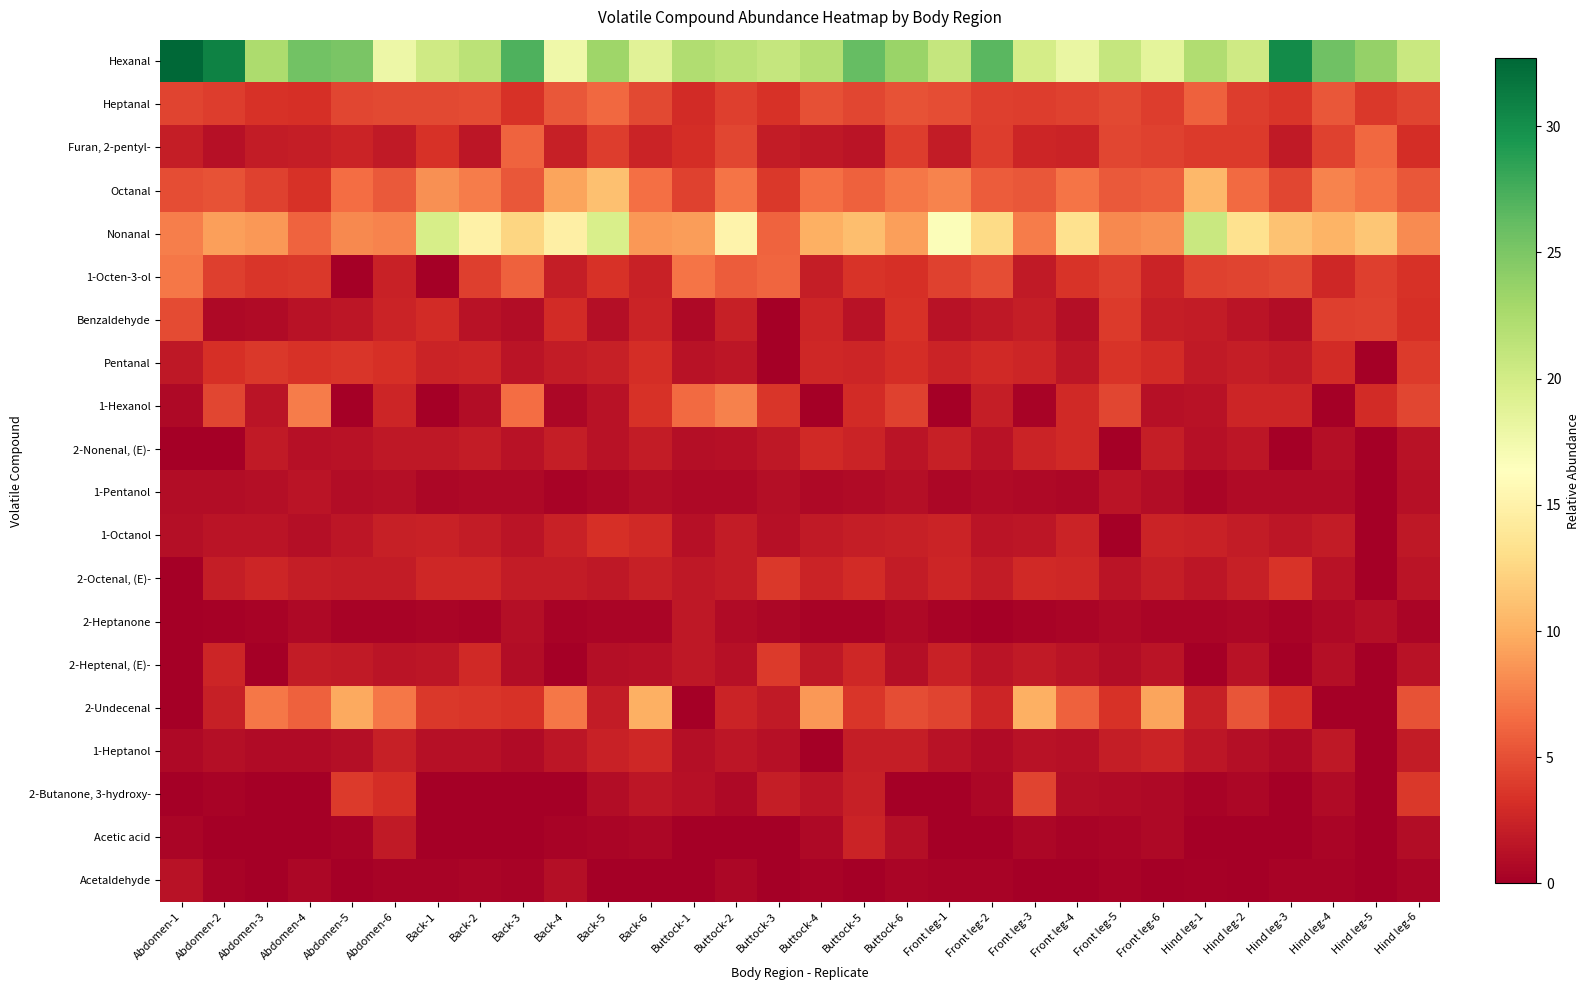

Reading right to left, what are all the values shown in this chart?

Hexanal: Hind leg-6=20.7	Hind leg-5=23.7	Hind leg-4=25.6	Hind leg-3=30.2	Hind leg-2=20.3	Hind leg-1=22.2	Front leg-6=18.5	Front leg-5=20.9	Front leg-4=18.1	Front leg-3=19.8	Front leg-2=26.7	Front leg-1=20.9	Buttock-6=23.5	Buttock-5=26.1	Buttock-4=22.0	Buttock-3=20.9	Buttock-2=21.5	Buttock-1=22.2	Back-6=18.9	Back-5=23.2	Back-4=17.7	Back-3=27.1	Back-2=21.6	Back-1=20.2	Abdomen-6=17.9	Abdomen-5=25.1	Abdomen-4=25.5	Abdomen-3=22.4	Abdomen-2=30.9	Abdomen-1=32.7
Heptanal: Hind leg-6=4.4	Hind leg-5=3.7	Hind leg-4=5.5	Hind leg-3=3.6	Hind leg-2=4.0	Hind leg-1=6.0	Front leg-6=4.0	Front leg-5=4.7	Front leg-4=4.3	Front leg-3=4.0	Front leg-2=4.1	Front leg-1=5.0	Buttock-6=5.1	Buttock-5=4.6	Buttock-4=5.1	Buttock-3=3.4	Buttock-2=4.2	Buttock-1=3.0	Back-6=4.7	Back-5=6.4	Back-4=5.5	Back-3=3.3	Back-2=4.8	Back-1=4.6	Abdomen-6=4.6	Abdomen-5=4.6	Abdomen-4=3.2	Abdomen-3=3.4	Abdomen-2=4.0	Abdomen-1=4.5
Furan, 2-pentyl-: Hind leg-6=3.1	Hind leg-5=6.3	Hind leg-4=4.3	Hind leg-3=1.8	Hind leg-2=4.0	Hind leg-1=3.9	Front leg-6=4.3	Front leg-5=4.5	Front leg-4=2.5	Front leg-3=2.6	Front leg-2=4.0	Front leg-1=1.9	Buttock-6=4.0	Buttock-5=1.5	Buttock-4=1.8	Buttock-3=2.0	Buttock-2=4.5	Buttock-1=3.2	Back-6=2.5	Back-5=4.0	Back-4=2.2	Back-3=6.1	Back-2=1.6	Back-1=3.4	Abdomen-6=1.8	Abdomen-5=2.5	Abdomen-4=2.1	Abdomen-3=2.0	Abdomen-2=1.2	Abdomen-1=2.1
Octanal: Hind leg-6=5.5	Hind leg-5=6.8	Hind leg-4=7.7	Hind leg-3=4.5	Hind leg-2=6.4	Hind leg-1=10.6	Front leg-6=5.8	Front leg-5=5.5	Front leg-4=6.9	Front leg-3=5.5	Front leg-2=5.7	Front leg-1=7.7	Buttock-6=7.0	Buttock-5=5.9	Buttock-4=6.8	Buttock-3=3.8	Buttock-2=6.9	Buttock-1=4.2	Back-6=6.8	Back-5=11.1	Back-4=9.4	Back-3=5.4	Back-2=7.3	Back-1=8.4	Abdomen-6=5.6	Abdomen-5=6.6	Abdomen-4=3.4	Abdomen-3=4.3	Abdomen-2=5.2	Abdomen-1=4.9
Nonanal: Hind leg-6=8.1	Hind leg-5=11.4	Hind leg-4=10.2	Hind leg-3=11.2	Hind leg-2=13.3	Hind leg-1=20.6	Front leg-6=8.3	Front leg-5=7.9	Front leg-4=13.3	Front leg-3=7.4	Front leg-2=12.9	Front leg-1=16.7	Buttock-6=9.2	Buttock-5=11.0	Buttock-4=10.0	Buttock-3=6.0	Buttock-2=15.1	Buttock-1=9.0	Back-6=8.7	Back-5=19.7	Back-4=14.8	Back-3=12.5	Back-2=14.9	Back-1=19.7	Abdomen-6=7.8	Abdomen-5=8.0	Abdomen-4=6.1	Abdomen-3=8.7	Abdomen-2=9.2	Abdomen-1=7.4
1-Octen-3-ol: Hind leg-6=3.4	Hind leg-5=4.2	Hind leg-4=2.8	Hind leg-3=4.7	Hind leg-2=4.4	Hind leg-1=4.3	Front leg-6=2.5	Front leg-5=4.1	Front leg-4=3.5	Front leg-3=1.8	Front leg-2=4.9	Front leg-1=4.2	Buttock-6=3.2	Buttock-5=3.5	Buttock-4=2.1	Buttock-3=6.2	Buttock-2=5.7	Buttock-1=6.9	Back-6=2.4	Back-5=3.3	Back-4=2.1	Back-3=6.0	Back-2=4.2	Back-1=0.0	Abdomen-6=2.3	Abdomen-5=0.0	Abdomen-4=3.7	Abdomen-3=3.6	Abdomen-2=4.1	Abdomen-1=7.0
Benzaldehyde: Hind leg-6=3.3	Hind leg-5=4.2	Hind leg-4=4.1	Hind leg-3=1.0	Hind leg-2=1.5	Hind leg-1=2.0	Front leg-6=2.2	Front leg-5=3.9	Front leg-4=1.1	Front leg-3=2.1	Front leg-2=1.7	Front leg-1=1.3	Buttock-6=3.4	Buttock-5=1.4	Buttock-4=2.6	Buttock-3=0.0	Buttock-2=2.2	Buttock-1=0.7	Back-6=2.5	Back-5=1.1	Back-4=3.1	Back-3=1.0	Back-2=1.3	Back-1=3.0	Abdomen-6=2.5	Abdomen-5=1.6	Abdomen-4=1.3	Abdomen-3=0.8	Abdomen-2=0.7	Abdomen-1=4.8
Pentanal: Hind leg-6=3.9	Hind leg-5=0.0	Hind leg-4=3.0	Hind leg-3=1.9	Hind leg-2=2.1	Hind leg-1=1.9	Front leg-6=3.0	Front leg-5=3.5	Front leg-4=1.6	Front leg-3=2.6	Front leg-2=2.9	Front leg-1=2.5	Buttock-6=3.1	Buttock-5=2.6	Buttock-4=2.7	Buttock-3=0.0	Buttock-2=1.6	Buttock-1=1.4	Back-6=3.1	Back-5=2.3	Back-4=2.0	Back-3=1.4	Back-2=2.6	Back-1=2.5	Abdomen-6=3.2	Abdomen-5=3.6	Abdomen-4=3.4	Abdomen-3=3.7	Abdomen-2=3.3	Abdomen-1=1.7
1-Hexanol: Hind leg-6=4.5	Hind leg-5=2.9	Hind leg-4=0.0	Hind leg-3=2.6	Hind leg-2=2.6	Hind leg-1=1.3	Front leg-6=1.3	Front leg-5=4.5	Front leg-4=2.9	Front leg-3=0.4	Front leg-2=2.1	Front leg-1=0.0	Buttock-6=4.3	Buttock-5=3.1	Buttock-4=0.0	Buttock-3=3.6	Buttock-2=7.6	Buttock-1=6.5	Back-6=3.4	Back-5=1.4	Back-4=0.6	Back-3=6.5	Back-2=1.0	Back-1=0.0	Abdomen-6=2.6	Abdomen-5=0.0	Abdomen-4=7.3	Abdomen-3=1.5	Abdomen-2=4.5	Abdomen-1=0.7
2-Nonenal, (E)-: Hind leg-6=1.4	Hind leg-5=0.0	Hind leg-4=1.1	Hind leg-3=0.0	Hind leg-2=1.6	Hind leg-1=1.2	Front leg-6=2.1	Front leg-5=0.0	Front leg-4=2.9	Front leg-3=2.4	Front leg-2=1.4	Front leg-1=2.3	Buttock-6=1.5	Buttock-5=2.5	Buttock-4=2.9	Buttock-3=1.8	Buttock-2=1.2	Buttock-1=1.1	Back-6=2.0	Back-5=1.3	Back-4=2.2	Back-3=1.3	Back-2=2.0	Back-1=1.8	Abdomen-6=1.8	Abdomen-5=1.3	Abdomen-4=1.3	Abdomen-3=1.9	Abdomen-2=0.0	Abdomen-1=0.0
1-Pentanol: Hind leg-6=1.2	Hind leg-5=0.0	Hind leg-4=0.8	Hind leg-3=0.8	Hind leg-2=0.8	Hind leg-1=0.4	Front leg-6=1.0	Front leg-5=1.5	Front leg-4=0.6	Front leg-3=0.7	Front leg-2=0.8	Front leg-1=0.6	Buttock-6=1.1	Buttock-5=0.9	Buttock-4=0.7	Buttock-3=1.1	Buttock-2=0.8	Buttock-1=0.7	Back-6=1.0	Back-5=0.6	Back-4=0.4	Back-3=0.7	Back-2=0.6	Back-1=0.5	Abdomen-6=1.1	Abdomen-5=0.9	Abdomen-4=1.5	Abdomen-3=1.1	Abdomen-2=1.0	Abdomen-1=0.9
1-Octanol: Hind leg-6=1.7	Hind leg-5=0.0	Hind leg-4=2.0	Hind leg-3=1.6	Hind leg-2=1.9	Hind leg-1=2.4	Front leg-6=2.5	Front leg-5=0.0	Front leg-4=2.4	Front leg-3=1.6	Front leg-2=1.4	Front leg-1=2.4	Buttock-6=2.2	Buttock-5=2.1	Buttock-4=1.9	Buttock-3=1.2	Buttock-2=2.0	Buttock-1=1.2	Back-6=2.9	Back-5=3.3	Back-4=2.3	Back-3=1.5	Back-2=2.0	Back-1=2.4	Abdomen-6=2.3	Abdomen-5=1.6	Abdomen-4=1.0	Abdomen-3=1.5	Abdomen-2=1.5	Abdomen-1=1.1
2-Octenal, (E)-: Hind leg-6=1.5	Hind leg-5=0.0	Hind leg-4=1.4	Hind leg-3=3.5	Hind leg-2=2.2	Hind leg-1=1.6	Front leg-6=2.2	Front leg-5=1.4	Front leg-4=2.7	Front leg-3=2.8	Front leg-2=2.0	Front leg-1=2.6	Buttock-6=2.0	Buttock-5=3.0	Buttock-4=2.5	Buttock-3=3.7	Buttock-2=2.0	Buttock-1=1.7	Back-6=2.2	Back-5=1.7	Back-4=1.9	Back-3=2.0	Back-2=2.7	Back-1=2.7	Abdomen-6=2.0	Abdomen-5=1.9	Abdomen-4=2.1	Abdomen-3=2.6	Abdomen-2=2.2	Abdomen-1=0.0
2-Heptanone: Hind leg-6=0.5	Hind leg-5=1.1	Hind leg-4=0.6	Hind leg-3=0.4	Hind leg-2=0.5	Hind leg-1=0.5	Front leg-6=0.4	Front leg-5=0.7	Front leg-4=0.5	Front leg-3=0.3	Front leg-2=0.0	Front leg-1=0.3	Buttock-6=0.7	Buttock-5=0.3	Buttock-4=0.3	Buttock-3=0.5	Buttock-2=0.8	Buttock-1=1.8	Back-6=0.4	Back-5=0.5	Back-4=0.4	Back-3=1.1	Back-2=0.3	Back-1=0.4	Abdomen-6=0.4	Abdomen-5=0.3	Abdomen-4=0.6	Abdomen-3=0.3	Abdomen-2=0.2	Abdomen-1=0.0
2-Heptenal, (E)-: Hind leg-6=1.3	Hind leg-5=0.0	Hind leg-4=1.0	Hind leg-3=0.0	Hind leg-2=1.3	Hind leg-1=0.0	Front leg-6=1.5	Front leg-5=1.0	Front leg-4=1.5	Front leg-3=1.9	Front leg-2=1.5	Front leg-1=2.4	Buttock-6=1.1	Buttock-5=2.7	Buttock-4=1.7	Buttock-3=3.9	Buttock-2=1.2	Buttock-1=1.7	Back-6=1.3	Back-5=1.1	Back-4=0.0	Back-3=1.0	Back-2=2.9	Back-1=1.5	Abdomen-6=1.4	Abdomen-5=1.9	Abdomen-4=2.0	Abdomen-3=0.0	Abdomen-2=2.6	Abdomen-1=0.0
2-Undecenal: Hind leg-6=5.2	Hind leg-5=0.0	Hind leg-4=0.0	Hind leg-3=3.3	Hind leg-2=5.3	Hind leg-1=2.3	Front leg-6=9.4	Front leg-5=3.4	Front leg-4=5.9	Front leg-3=10.0	Front leg-2=2.7	Front leg-1=4.4	Buttock-6=4.9	Buttock-5=3.6	Buttock-4=8.8	Buttock-3=1.8	Buttock-2=2.5	Buttock-1=0.0	Back-6=10.0	Back-5=2.0	Back-4=7.1	Back-3=3.3	Back-2=3.6	Back-1=3.8	Abdomen-6=7.0	Abdomen-5=9.7	Abdomen-4=5.9	Abdomen-3=7.1	Abdomen-2=2.3	Abdomen-1=0.0
1-Heptanol: Hind leg-6=1.9	Hind leg-5=0.0	Hind leg-4=1.7	Hind leg-3=0.7	Hind leg-2=1.1	Hind leg-1=1.6	Front leg-6=2.5	Front leg-5=2.1	Front leg-4=1.3	Front leg-3=1.4	Front leg-2=0.8	Front leg-1=1.3	Buttock-6=2.1	Buttock-5=2.1	Buttock-4=0.0	Buttock-3=1.2	Buttock-2=1.6	Buttock-1=1.1	Back-6=2.8	Back-5=2.4	Back-4=1.6	Back-3=0.8	Back-2=1.2	Back-1=1.2	Abdomen-6=2.2	Abdomen-5=1.1	Abdomen-4=0.8	Abdomen-3=0.9	Abdomen-2=1.1	Abdomen-1=0.7
2-Butanone, 3-hydroxy-: Hind leg-6=3.7	Hind leg-5=0.0	Hind leg-4=0.8	Hind leg-3=0.0	Hind leg-2=0.5	Hind leg-1=0.3	Front leg-6=0.7	Front leg-5=0.8	Front leg-4=0.9	Front leg-3=4.4	Front leg-2=0.6	Front leg-1=0.0	Buttock-6=0.0	Buttock-5=2.2	Buttock-4=1.5	Buttock-3=2.2	Buttock-2=0.7	Buttock-1=1.3	Back-6=1.6	Back-5=1.0	Back-4=0.0	Back-3=0.0	Back-2=0.0	Back-1=0.0	Abdomen-6=3.1	Abdomen-5=3.9	Abdomen-4=0.0	Abdomen-3=0.0	Abdomen-2=0.3	Abdomen-1=0.0
Acetic acid: Hind leg-6=1.0	Hind leg-5=0.0	Hind leg-4=0.5	Hind leg-3=0.0	Hind leg-2=0.0	Hind leg-1=0.0	Front leg-6=0.7	Front leg-5=0.4	Front leg-4=0.3	Front leg-3=0.6	Front leg-2=0.0	Front leg-1=0.0	Buttock-6=1.1	Buttock-5=2.6	Buttock-4=0.7	Buttock-3=0.0	Buttock-2=0.0	Buttock-1=0.0	Back-6=0.5	Back-5=0.5	Back-4=0.3	Back-3=0.0	Back-2=0.0	Back-1=0.0	Abdomen-6=1.8	Abdomen-5=0.3	Abdomen-4=0.0	Abdomen-3=0.0	Abdomen-2=0.0	Abdomen-1=0.4
Acetaldehyde: Hind leg-6=0.4	Hind leg-5=0.0	Hind leg-4=0.3	Hind leg-3=0.3	Hind leg-2=0.0	Hind leg-1=0.2	Front leg-6=0.0	Front leg-5=0.3	Front leg-4=0.0	Front leg-3=0.0	Front leg-2=0.4	Front leg-1=0.4	Buttock-6=0.4	Buttock-5=0.0	Buttock-4=0.3	Buttock-3=0.0	Buttock-2=0.6	Buttock-1=0.0	Back-6=0.0	Back-5=0.0	Back-4=1.1	Back-3=0.4	Back-2=0.4	Back-1=0.3	Abdomen-6=0.3	Abdomen-5=0.0	Abdomen-4=0.5	Abdomen-3=0.0	Abdomen-2=0.4	Abdomen-1=1.4